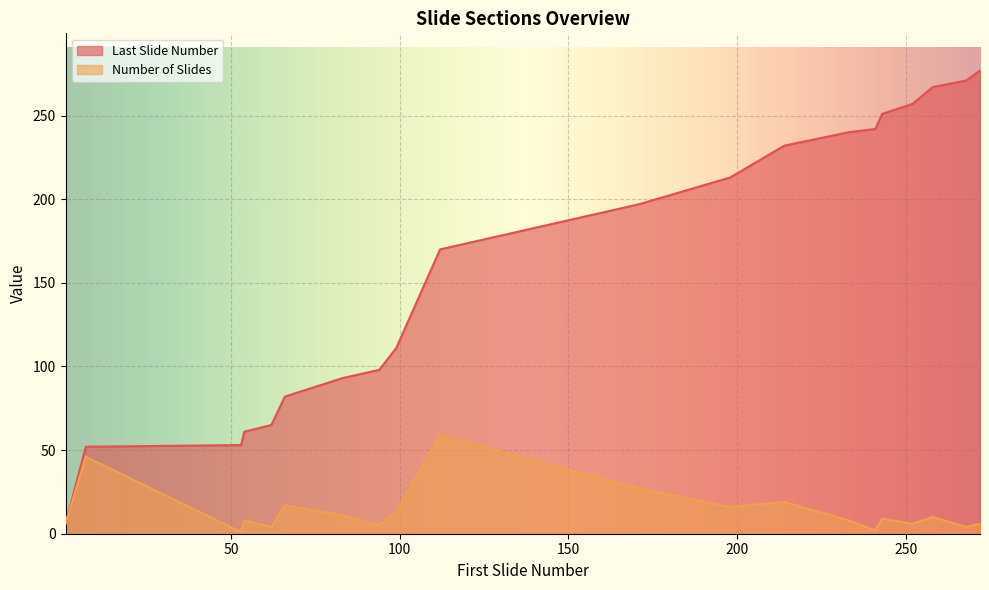

Which series has the largest range (max minus min)?

Last Slide Number